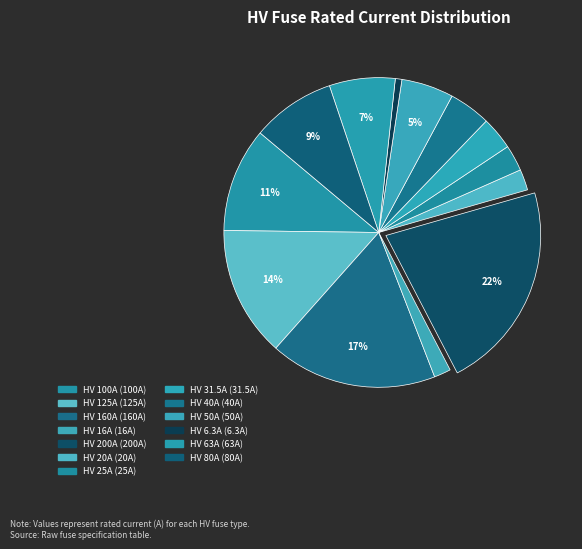

What is the smallest slice in the pie chart?

HV 6.3A